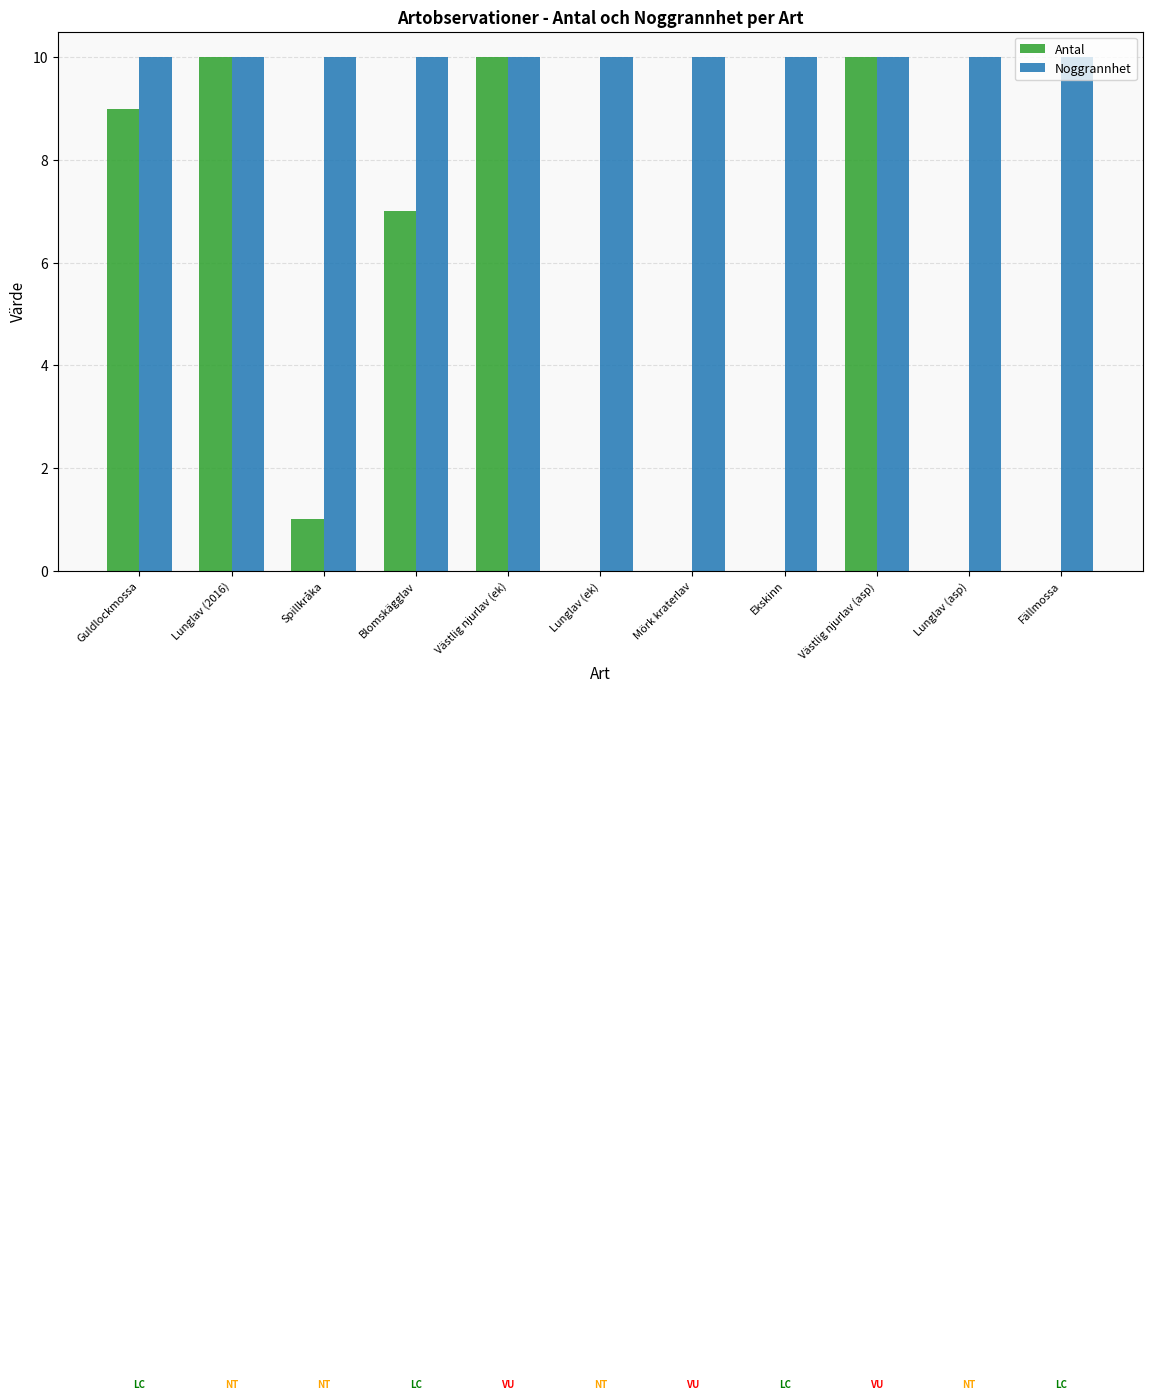

Is the value of Antal at Lunglav (asp) greater than the value of Noggrannhet at Blomskägglav?

No